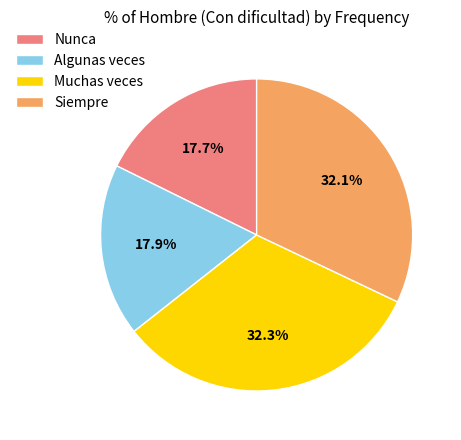

To the nearest percent, what percentage of the pie is Algunas veces?

18%